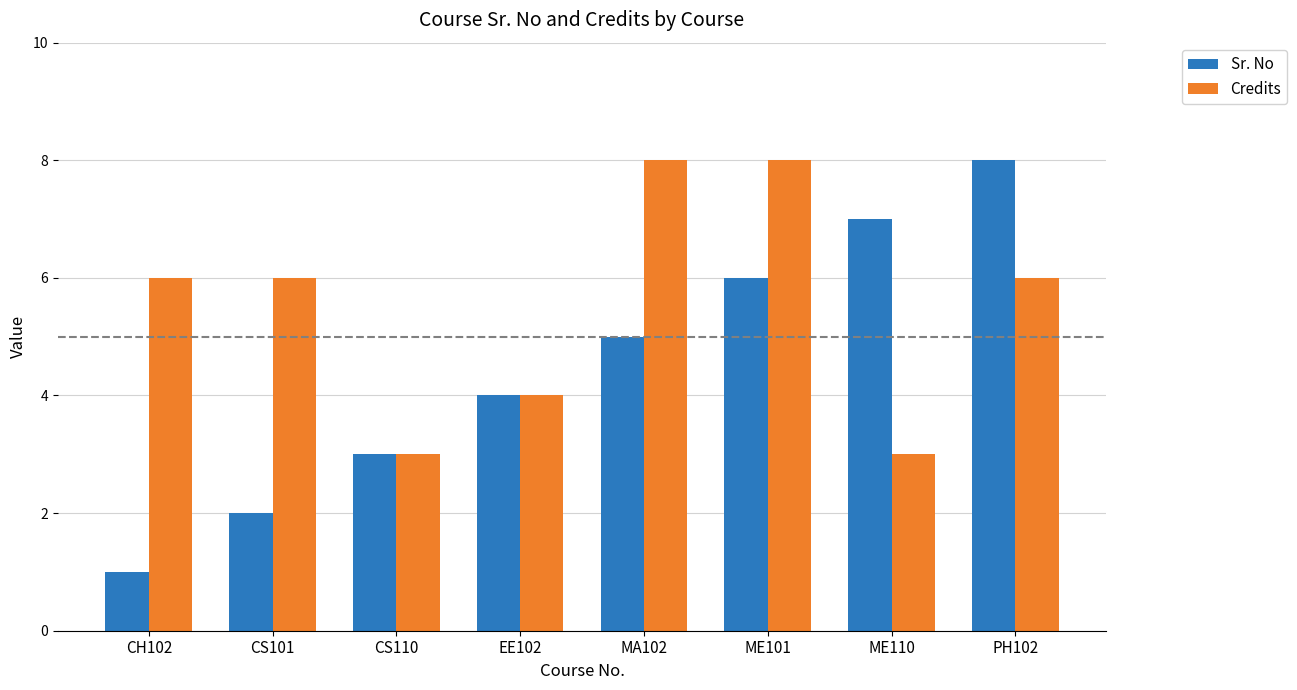

The value of Credits at CH102 is 9. True or false?

False